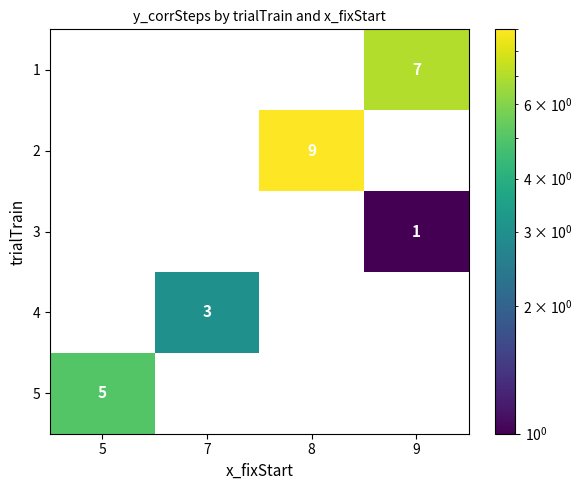

What is the smallest value displayed?

1.0